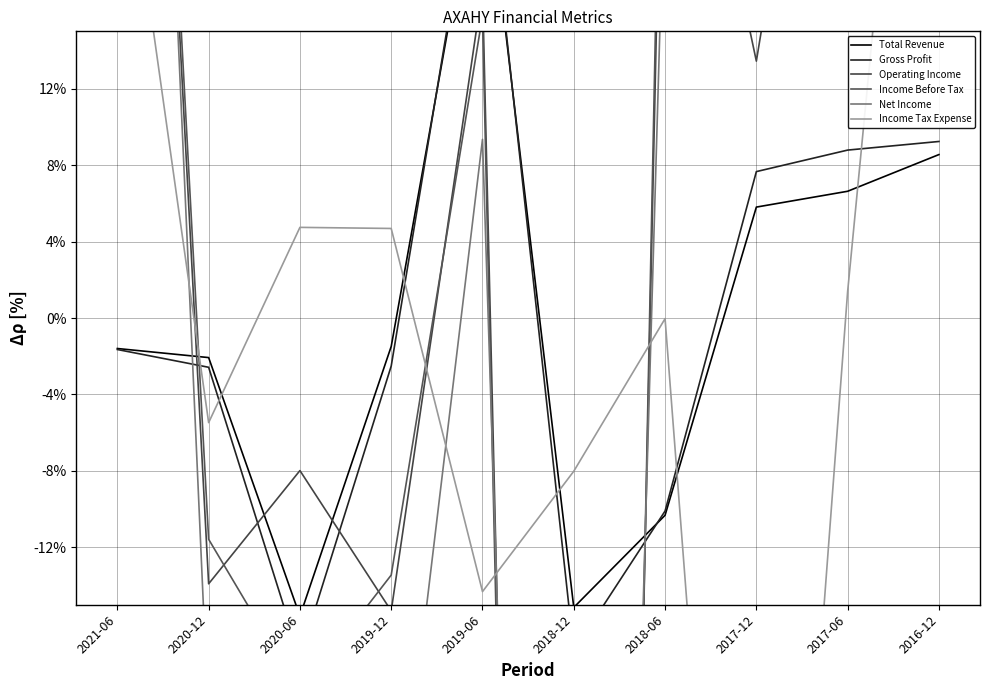

Is the value of Income Before Tax at 2019-06 greater than the value of Total Revenue at 2019-06?

No